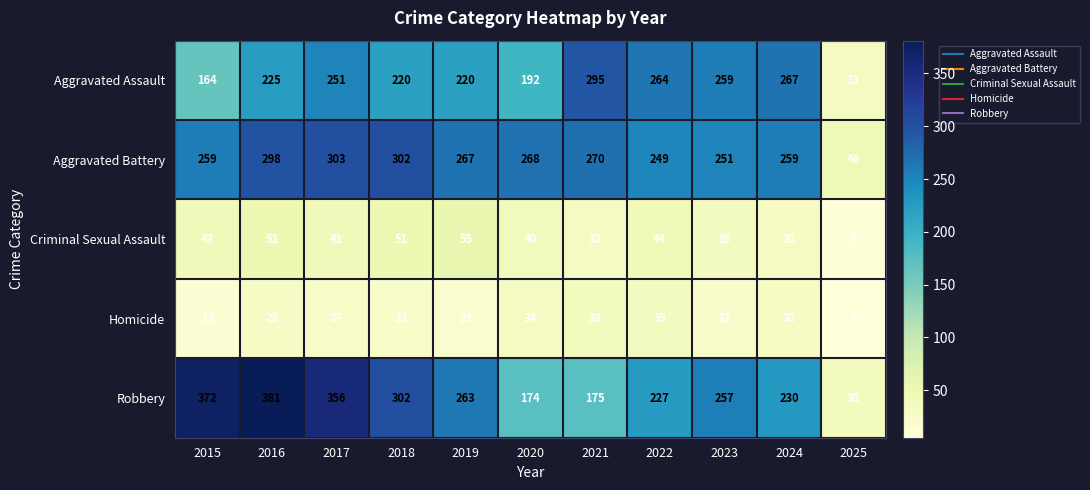

Count the number of categories in the chart.

11